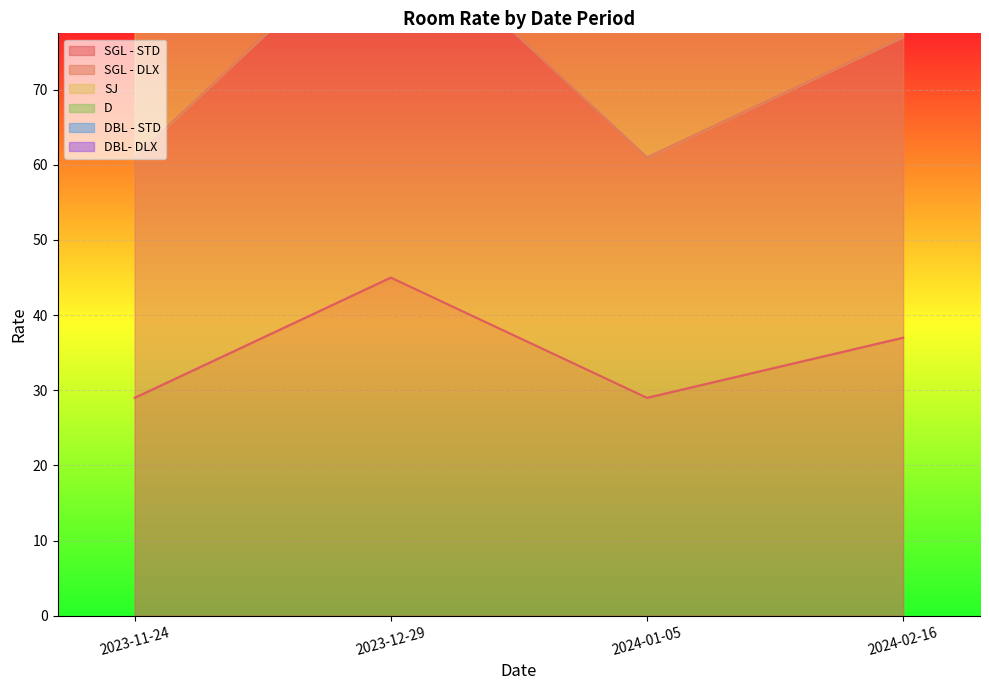

Reading left to right, extract all data points from this chart.

SGL - STD: 29	45	29	37
SGL - DLX: 61	93	61	77
SJ: 100	148	100	124
D: 118	176	118	147
DBL - STD: 154	232	154	193
DBL- DLX: 196	294	196	245